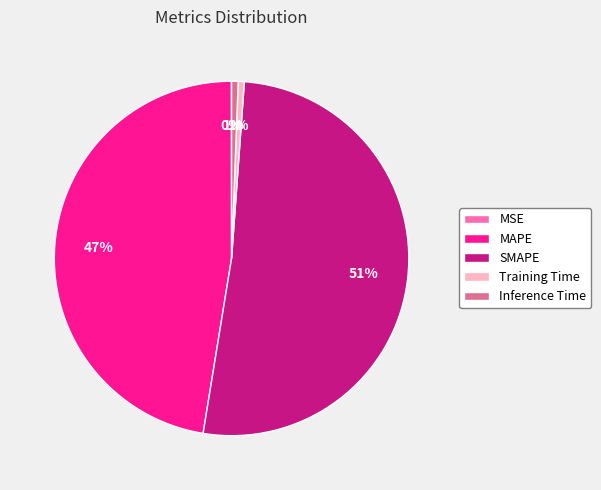

The Training Time slice represents 1% of the pie. True or false?

True